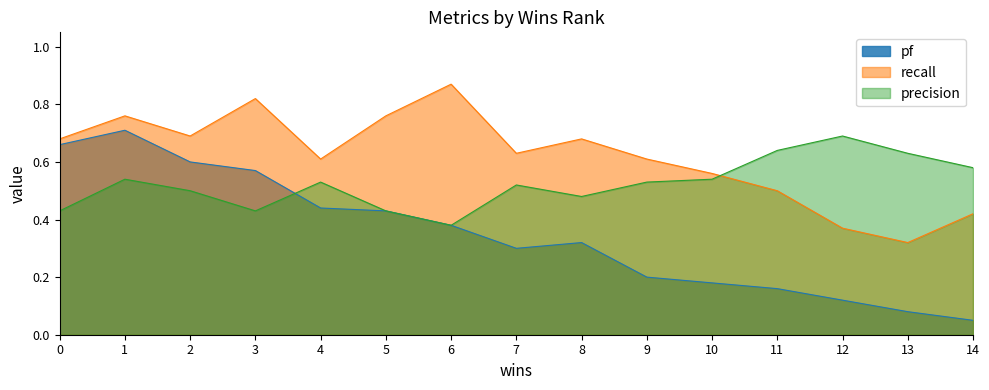

At which label does precision reach its peak?

12